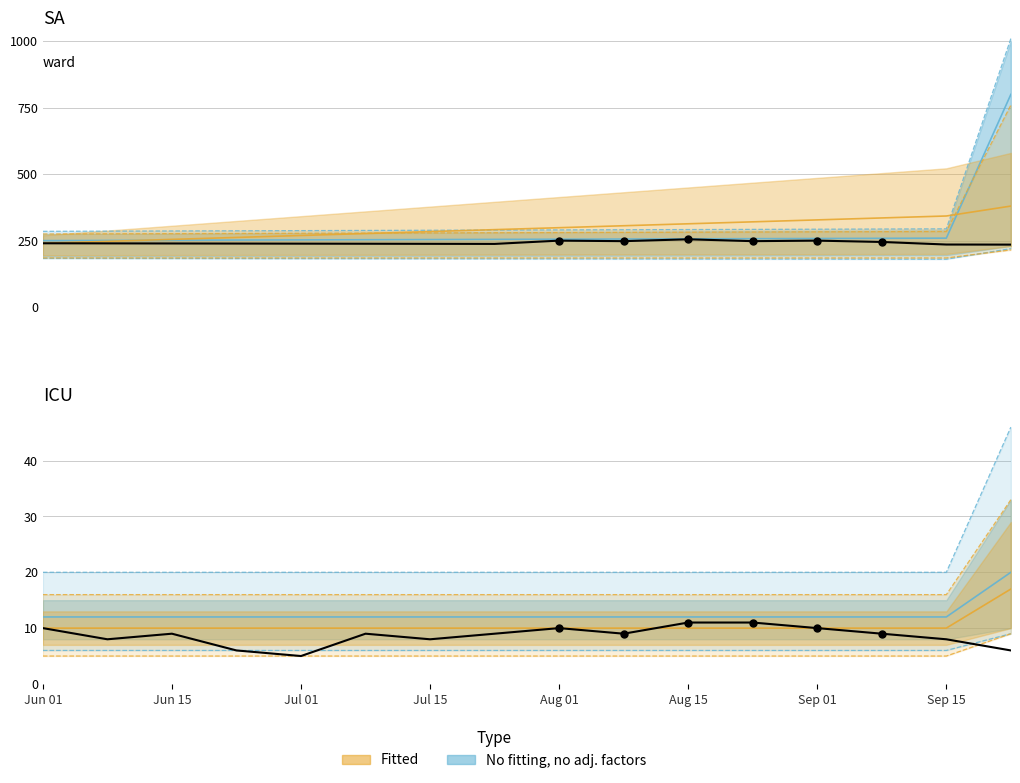

What is the ratio of the value at Jul 01 to the value at 9?

1.0